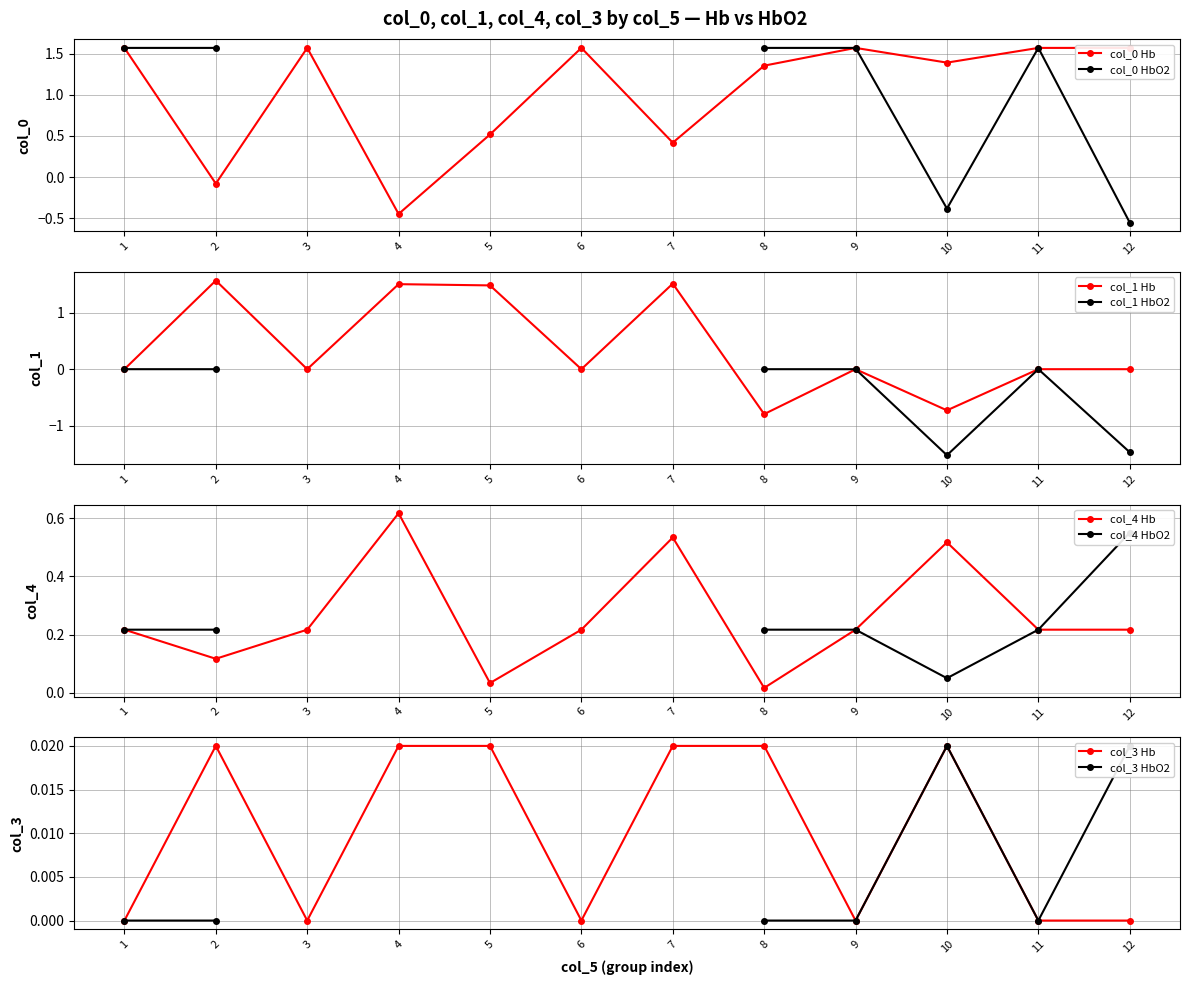

True or false: col_1_Hb has more than 0 interior local peaks.

True